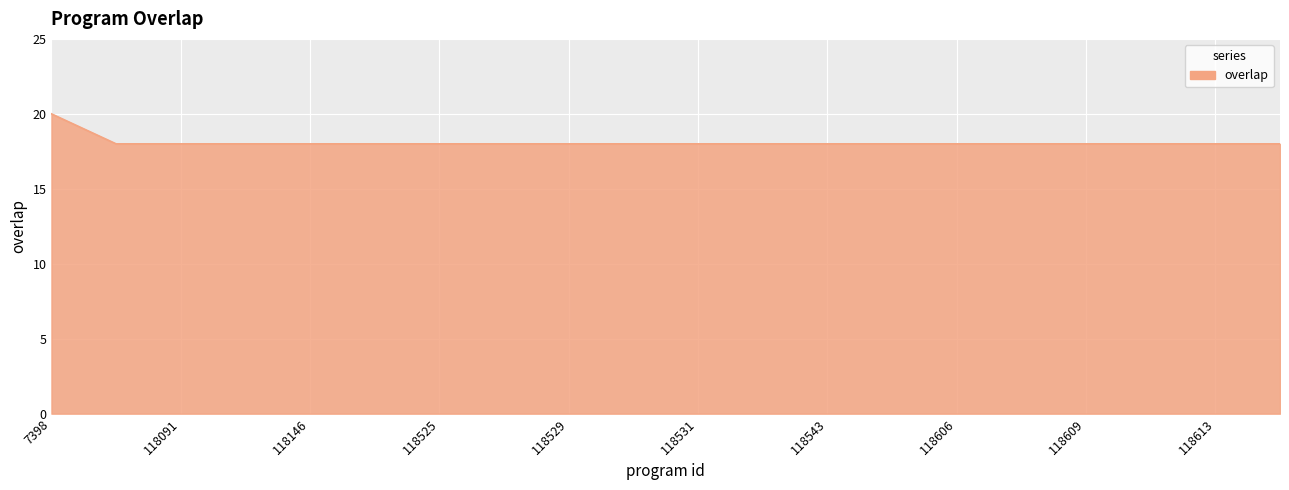

What is the average value?

18